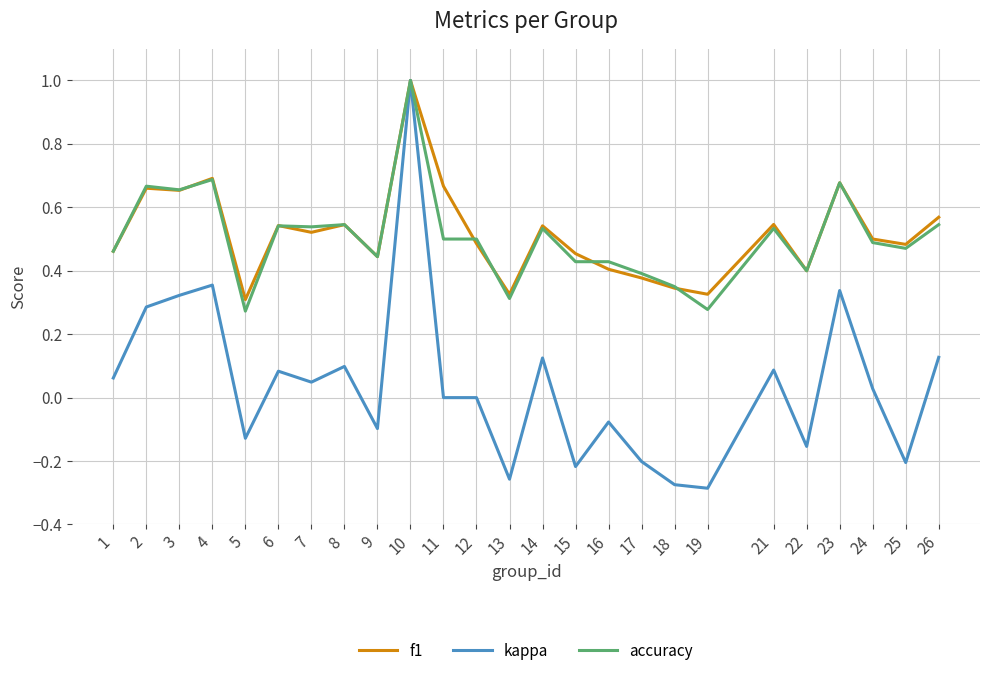

Which series has the widest spread of values?

kappa